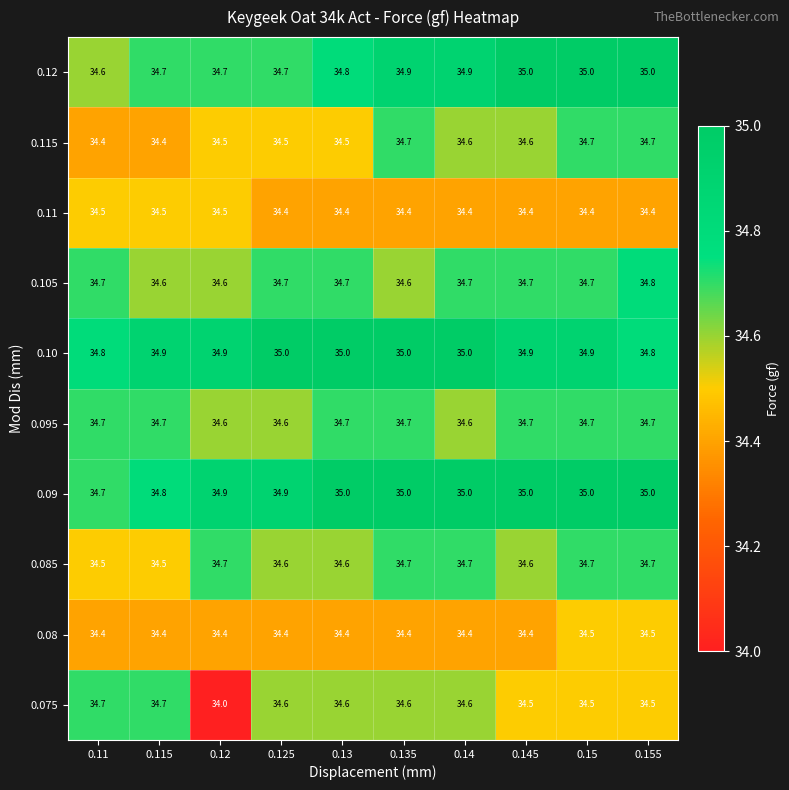

Which category has the lowest value across all series?

0.12